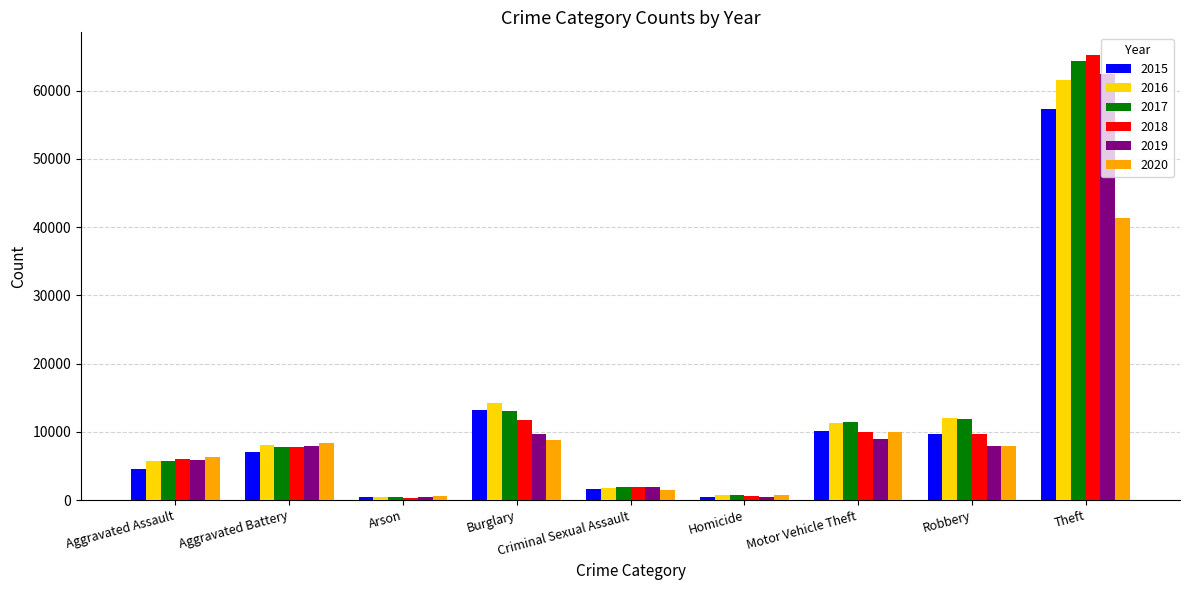

True or false: 2016 has a value of 1805 at Criminal Sexual Assault.

True